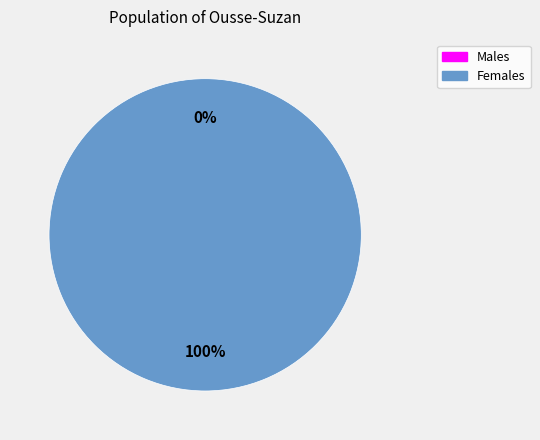

To the nearest percent, what is the difference between the largest and smallest slice percentages?

100%